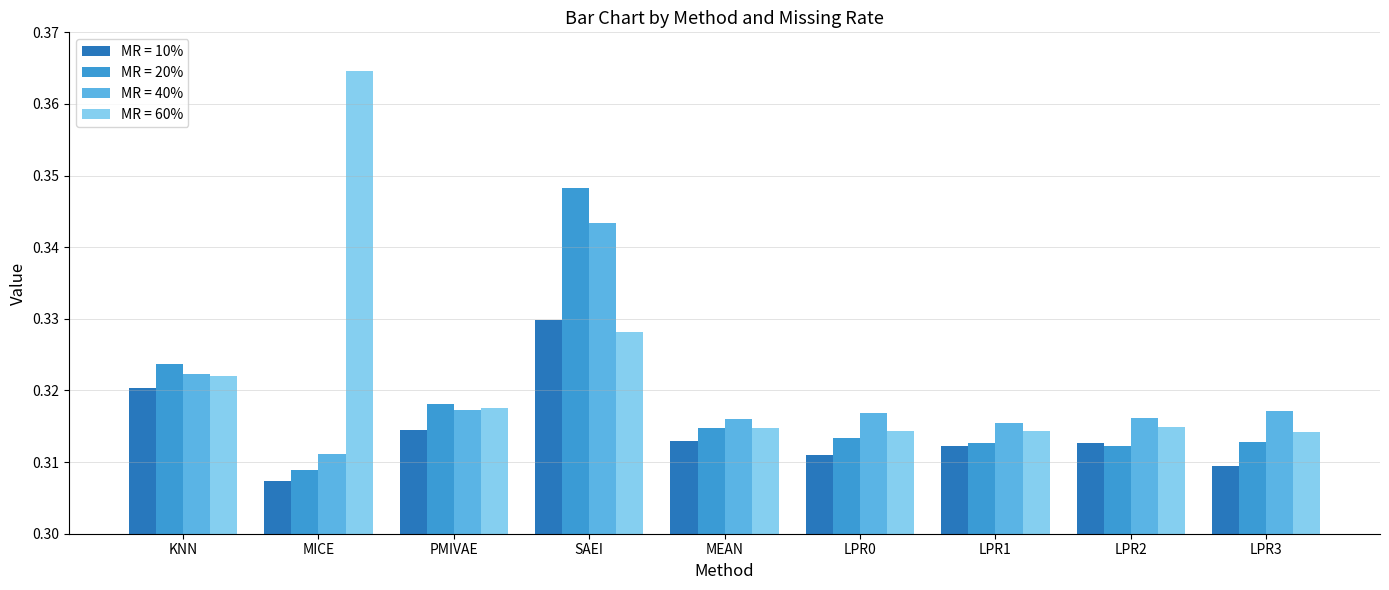

What is the label of the 7th bar from the right?

PMIVAE